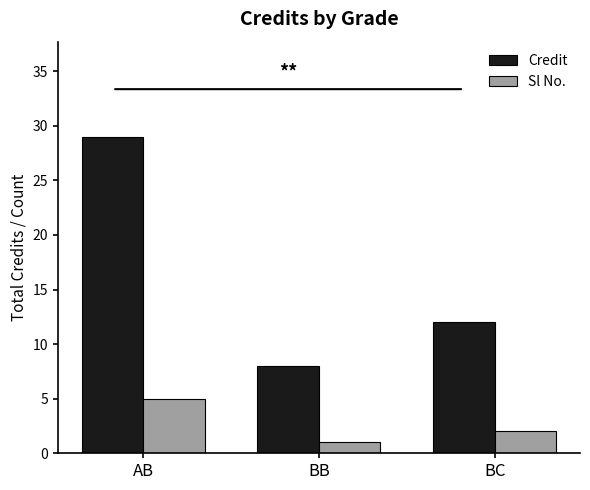

What position from the left is AB?

1